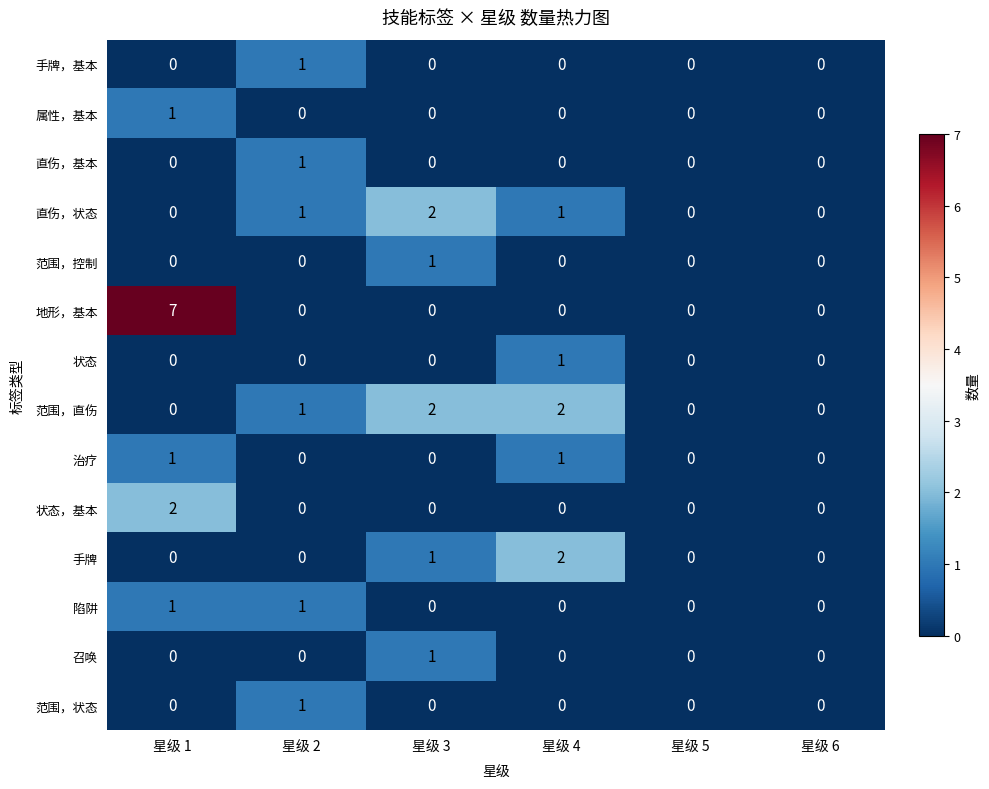

Is it true that 范围，控制 equals 1 at 星级 3?

True